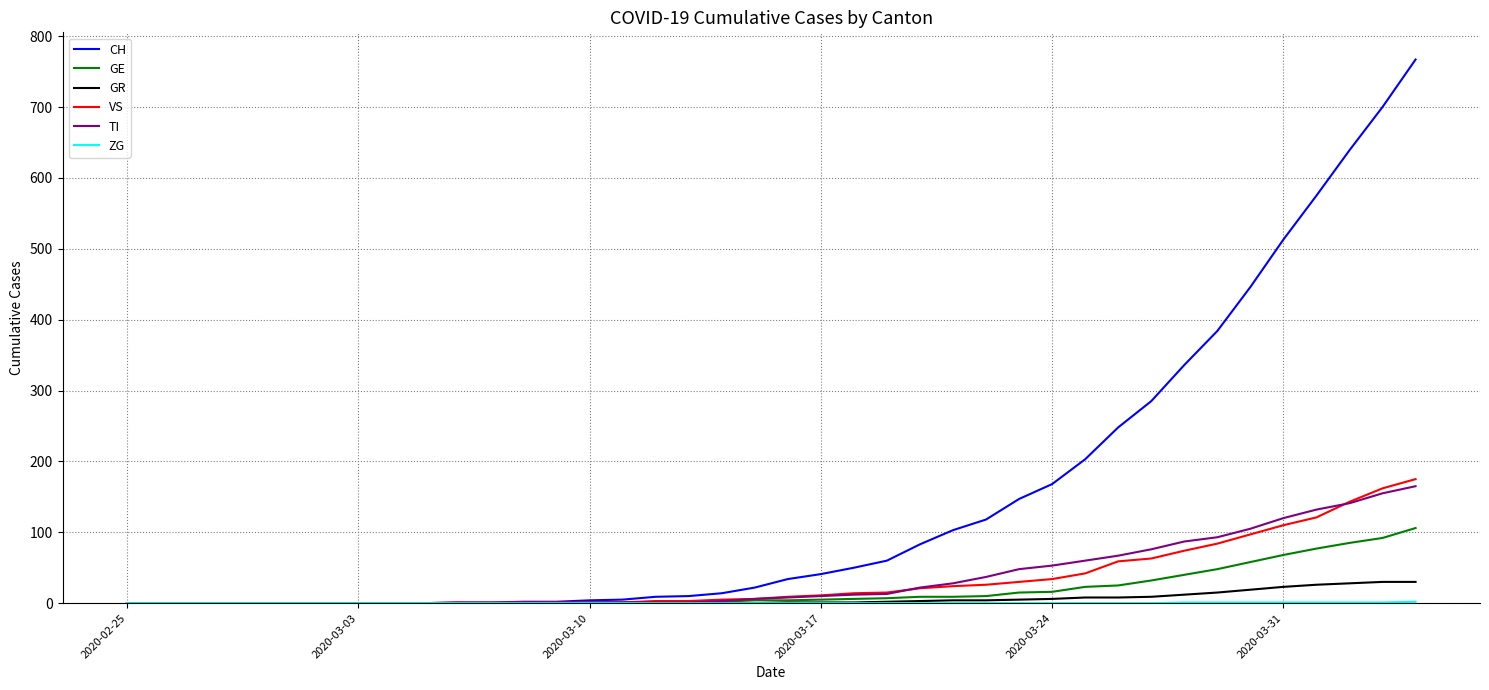

What is the maximum value for GE?

106